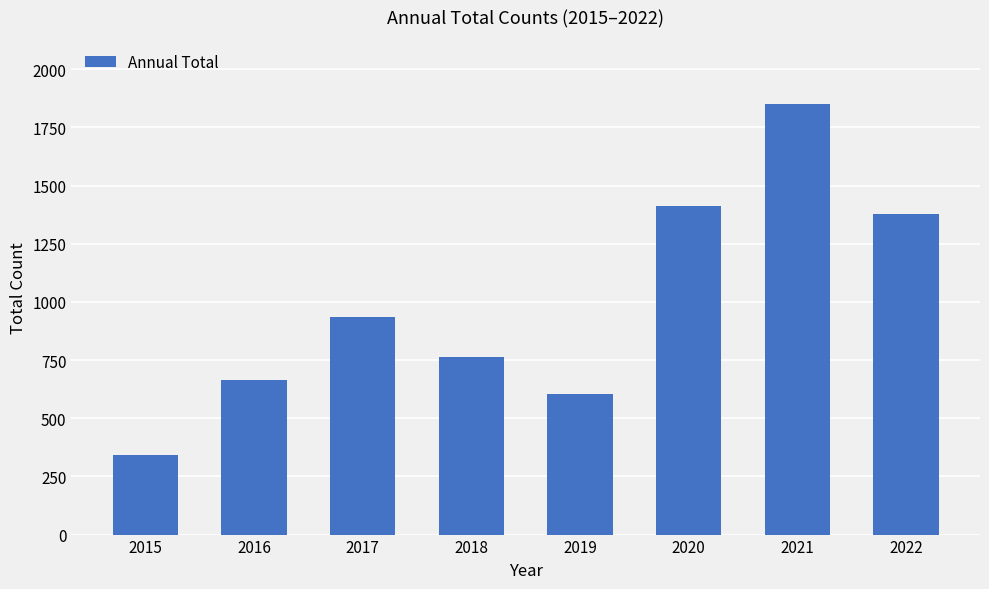

Reading left to right, transcribe all the data shown in this chart.

2015=340	2016=663	2017=937	2018=764	2019=603	2020=1413	2021=1849	2022=1377